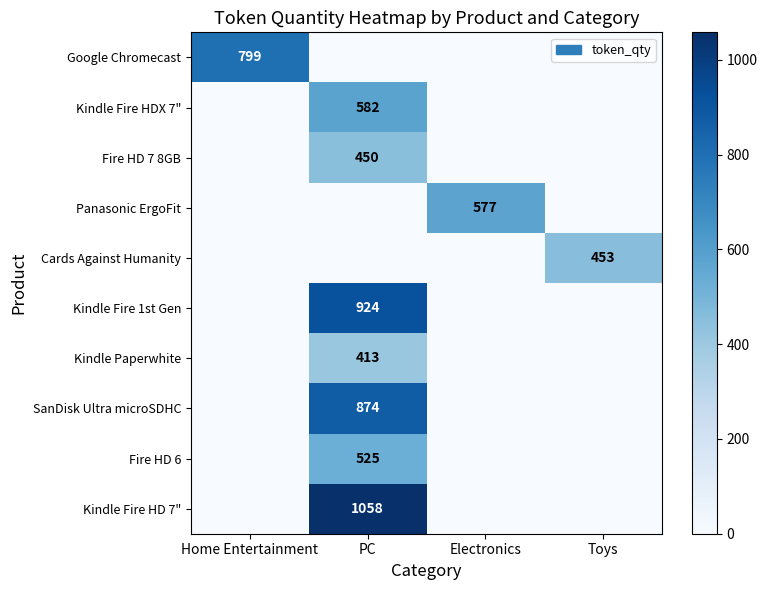

The value of Kindle Fire 1st Gen at PC is 924. True or false?

True